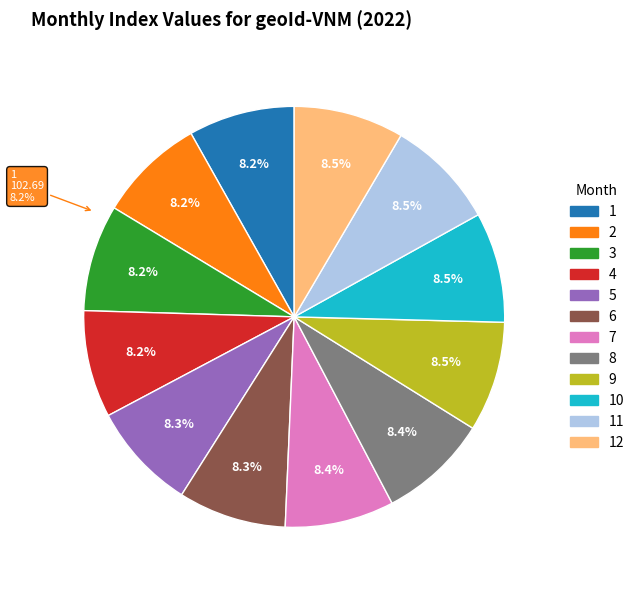

To the nearest percent, what percentage of the pie is 9?

8%